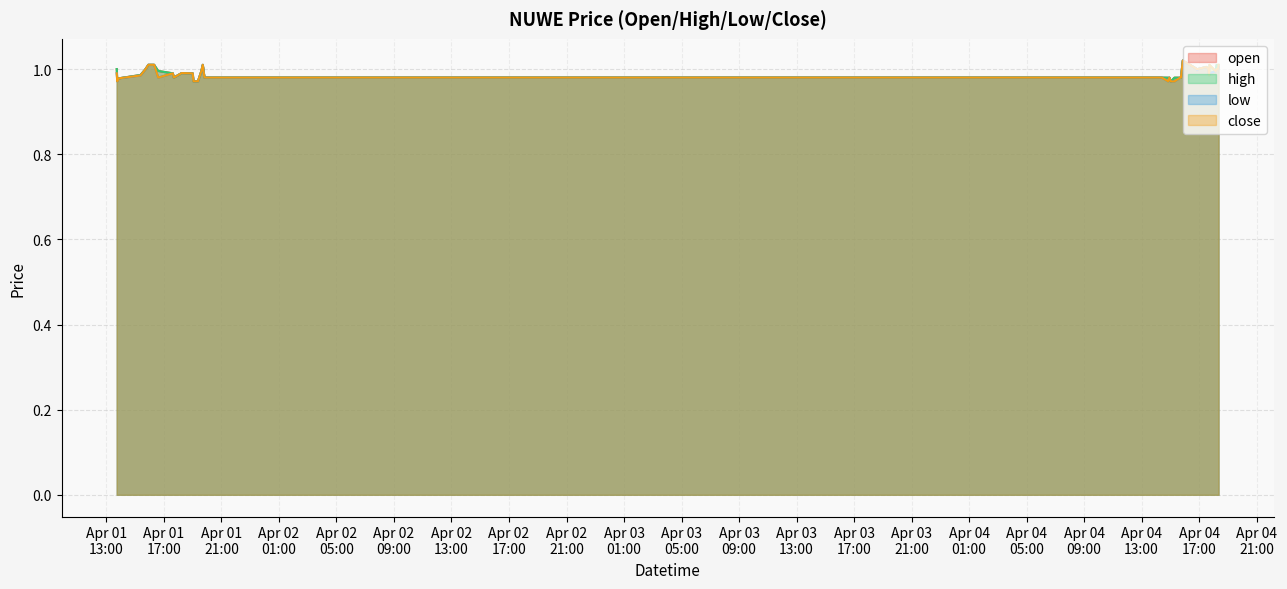

Which category has the lowest value across all series?

2022-04-04 15:02